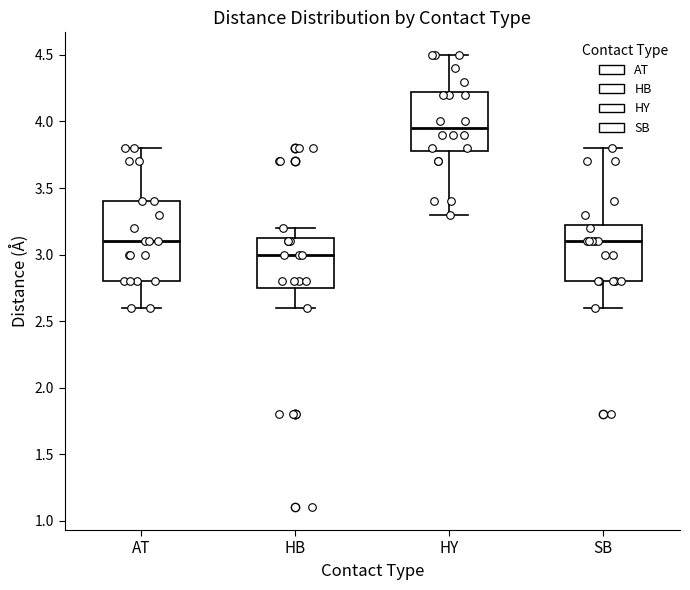

Reading left to right, read every box against the y-axis: the position of its median line, the range the box covers, and the ends of its whiskers. The values are not printed on the chart, so give them approximately, as read against the axis.

AT: median 3.10, box 2.80 to 3.40, whiskers 2.60 to 3.80
HB: median 3.00, box 2.75 to 3.15, whiskers 2.60 to 3.20
HY: median 3.95, box 3.80 to 4.25, whiskers 3.30 to 4.50
SB: median 3.10, box 2.80 to 3.25, whiskers 2.60 to 3.80